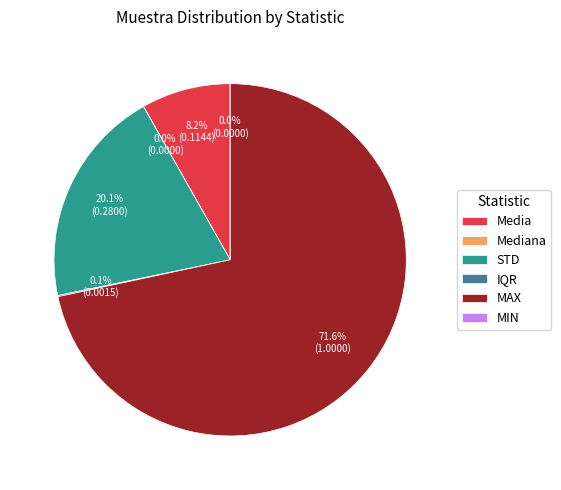

To the nearest percent, what is the average slice percentage?

17%